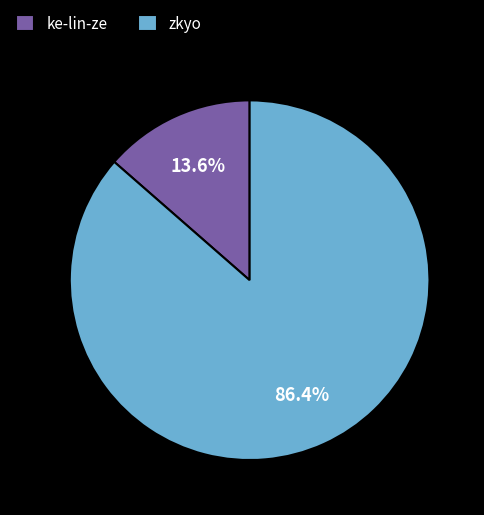

True or false: zkyo accounts for 81% of the total.

False